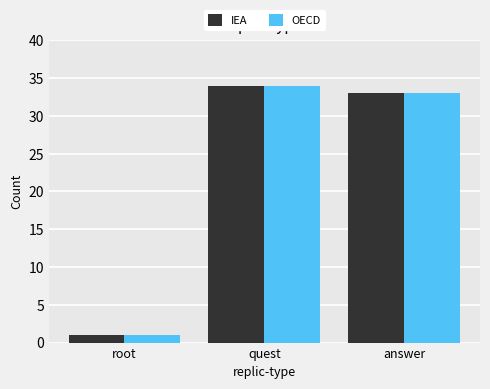

The OECD series shows 59 at quest. True or false?

False